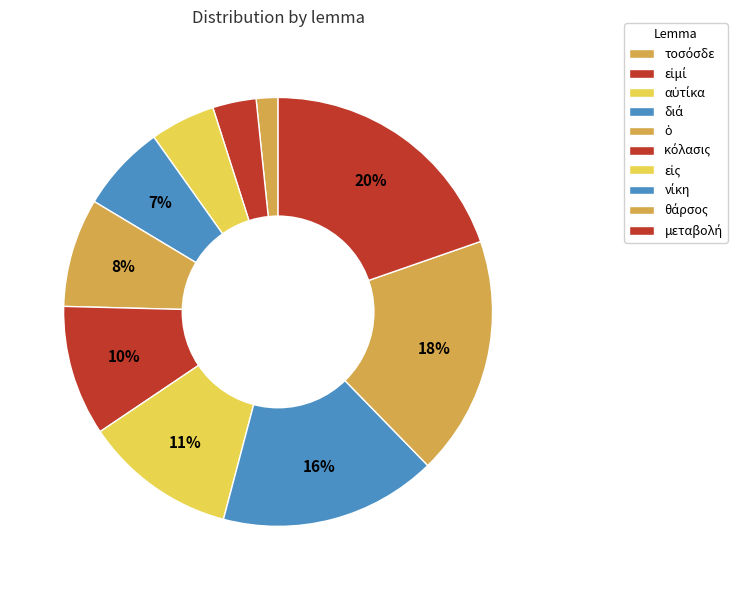

What percentage is the διά slice, to the nearest percent?

7%